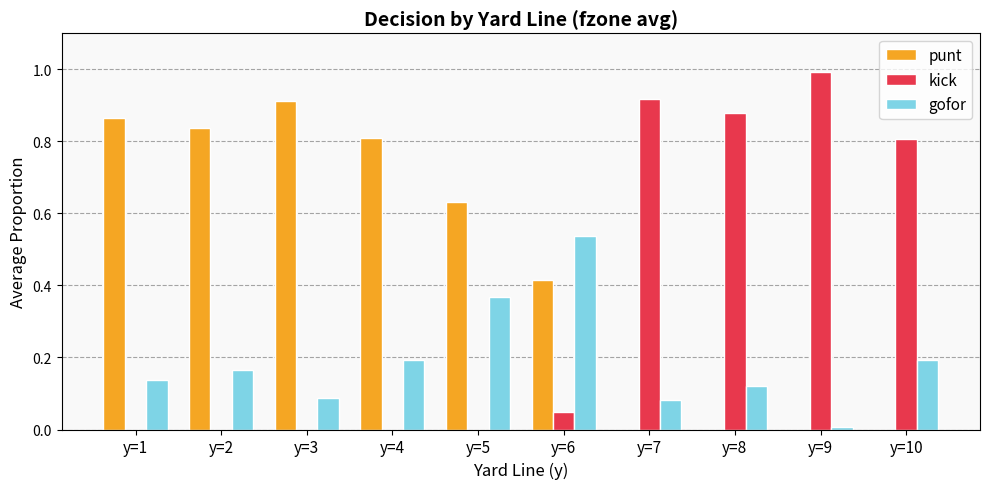

The kick series shows 0.4 at y=1. True or false?

False